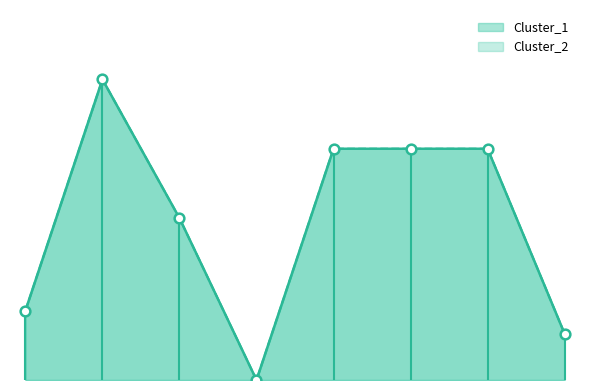

Reading left to right, list all the values displayed in this chart.

Cluster_1: 3	13	7	0	10	10	10	2
Cluster_2: 3	13	7	0	10	10	10	2